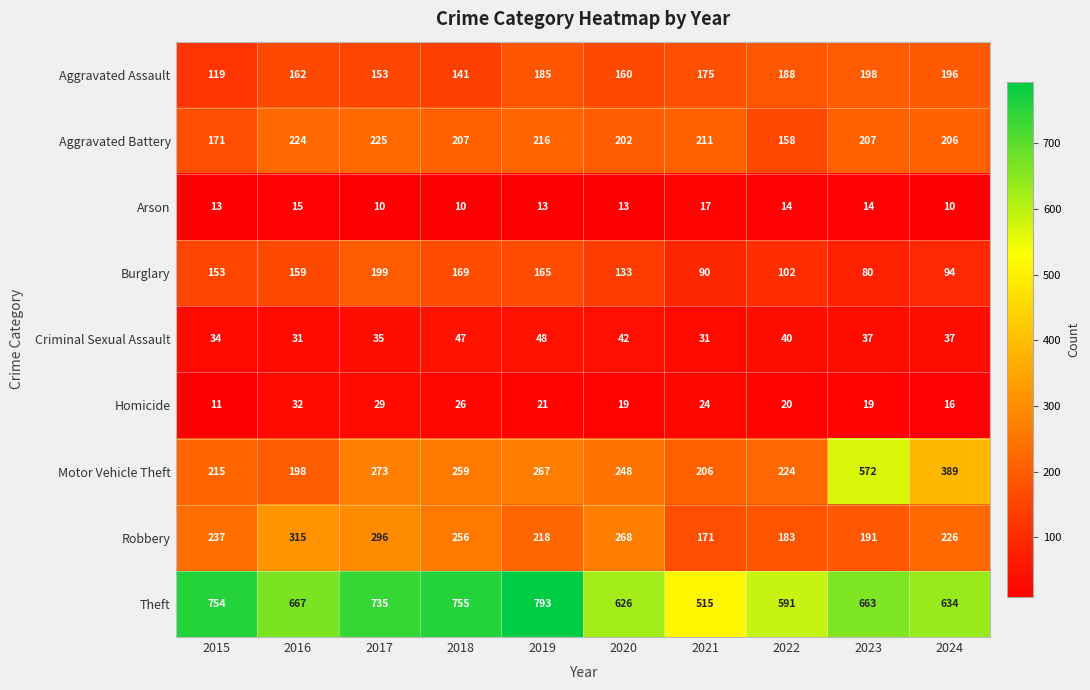

What is the total value across all series at 2021?

1440